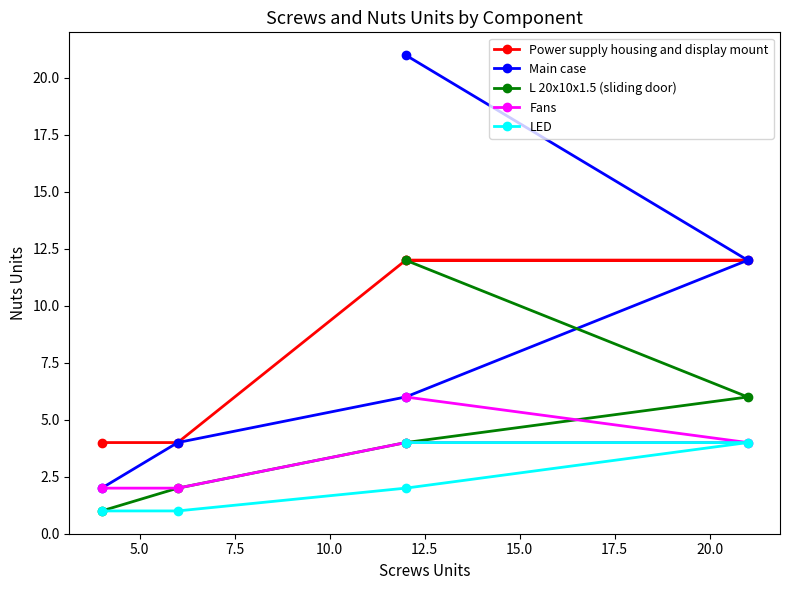

True or false: LED and Power supply housing and display mount cross at least once.

False